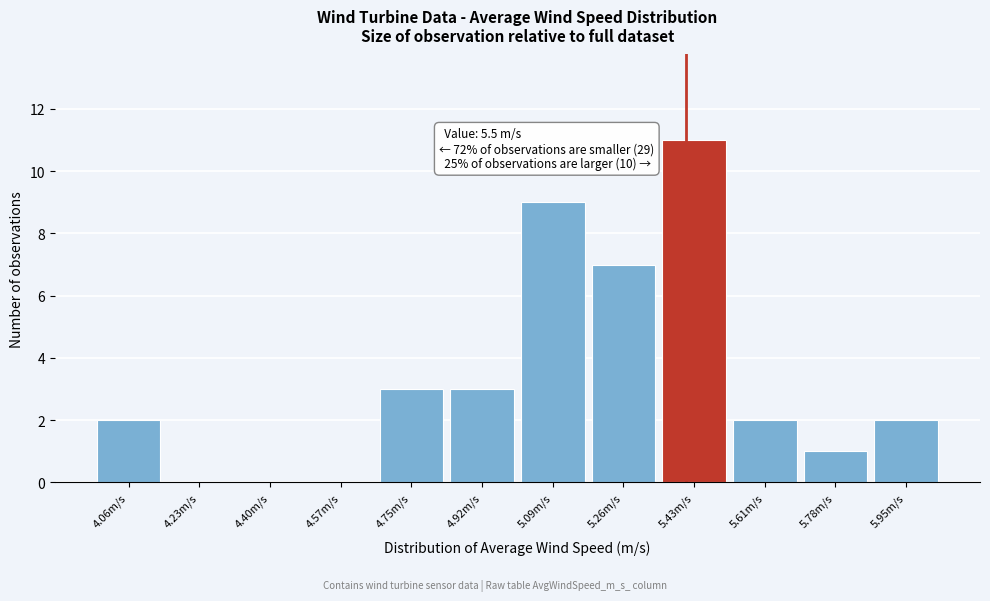

Reading right to left, extract all data points from this chart.

5.95m/s=2	5.78m/s=1	5.61m/s=2	5.43m/s=11	5.26m/s=7	5.09m/s=9	4.92m/s=3	4.75m/s=3	4.57m/s=0	4.40m/s=0	4.23m/s=0	4.06m/s=2